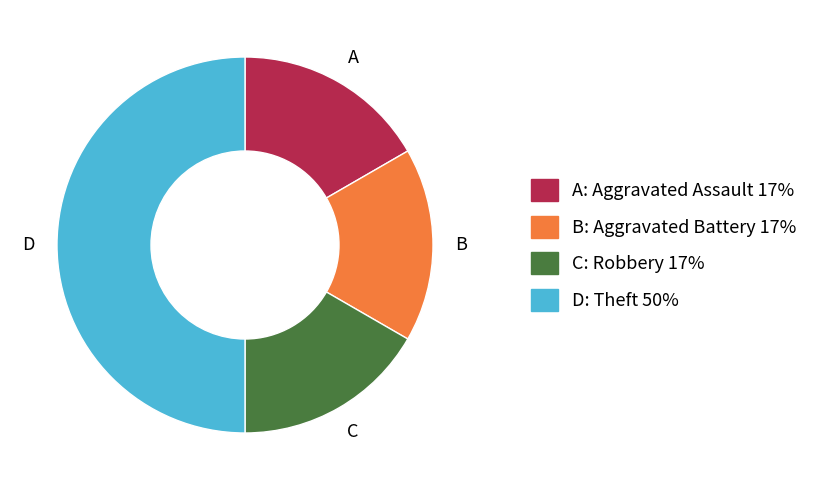

How many slices are in this pie chart?

4